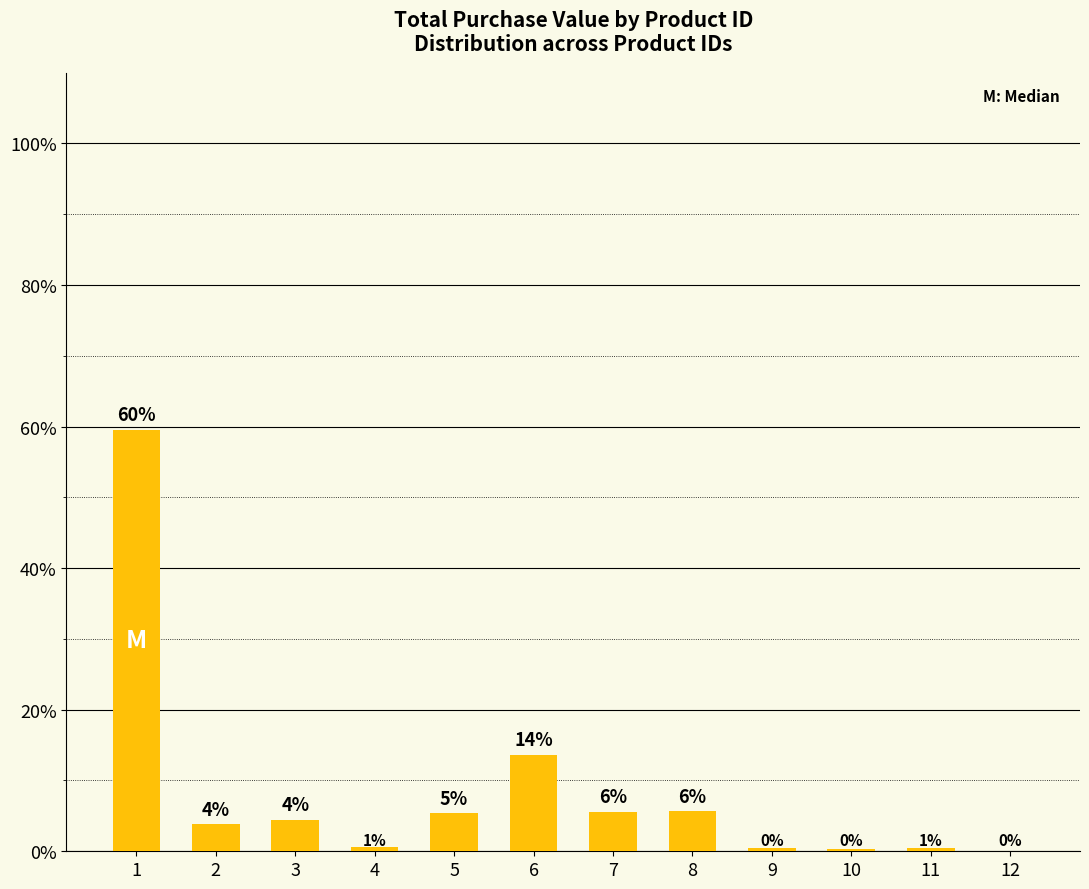

Read the value at 3.

4.5